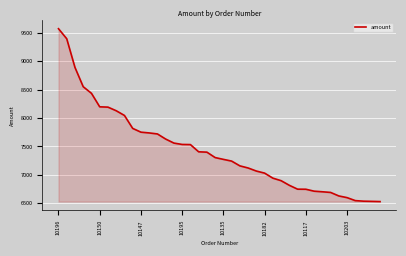

What is the smallest value displayed?

6530.7